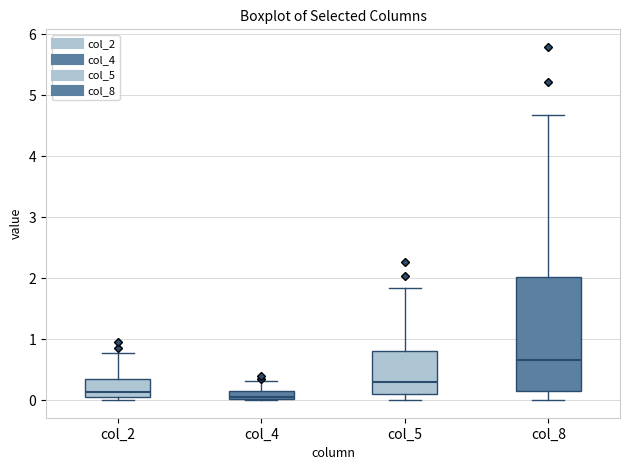

Comparing the boxes themselves (not the whiskers), which one is the tallest?

col_8